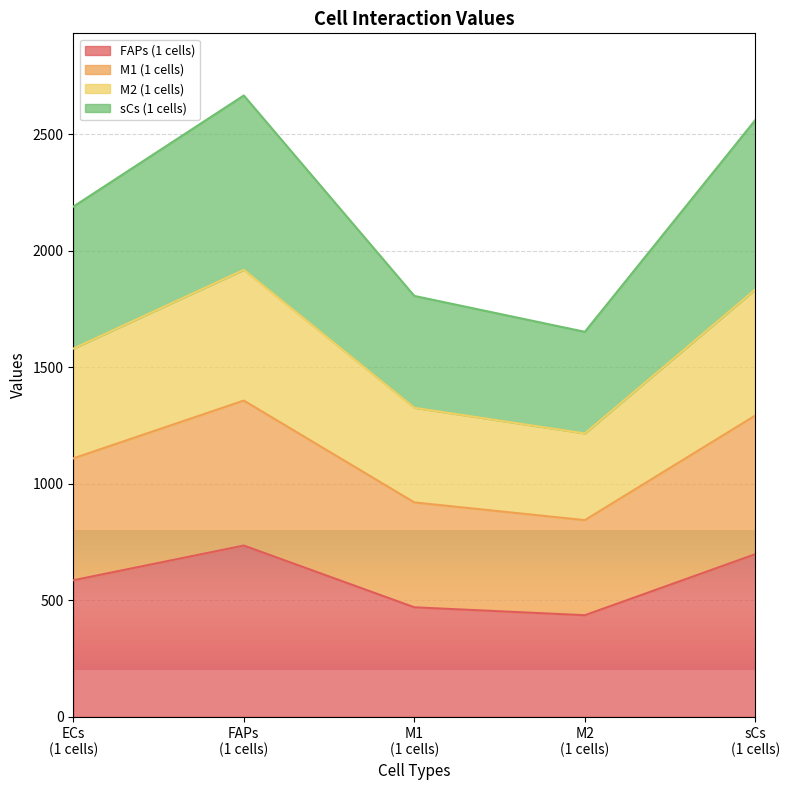

What is the minimum value for FAPs (1 cells)?

436